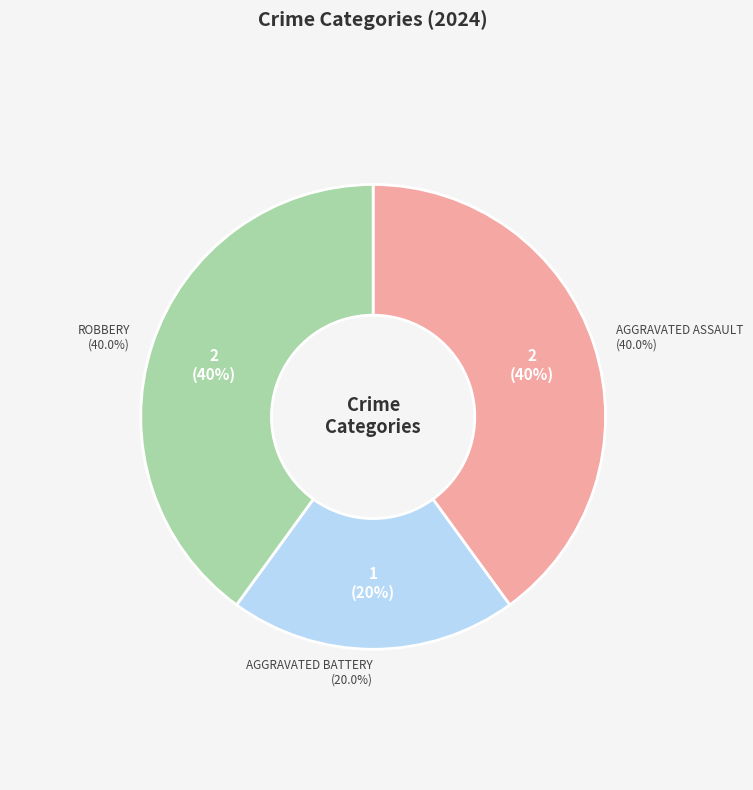

Does any single category account for the majority?

No